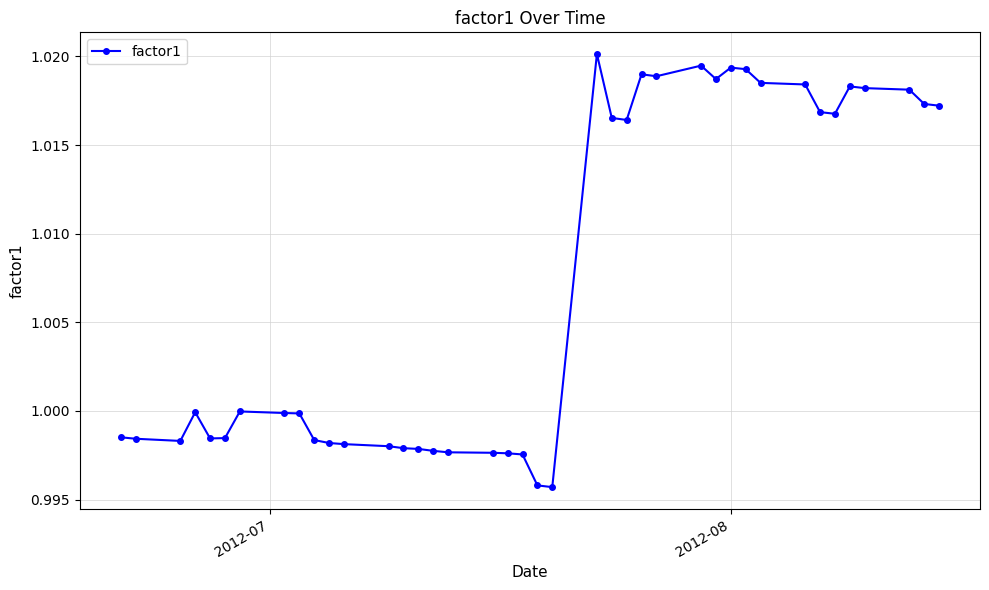

What is the sum of all values?

40.3